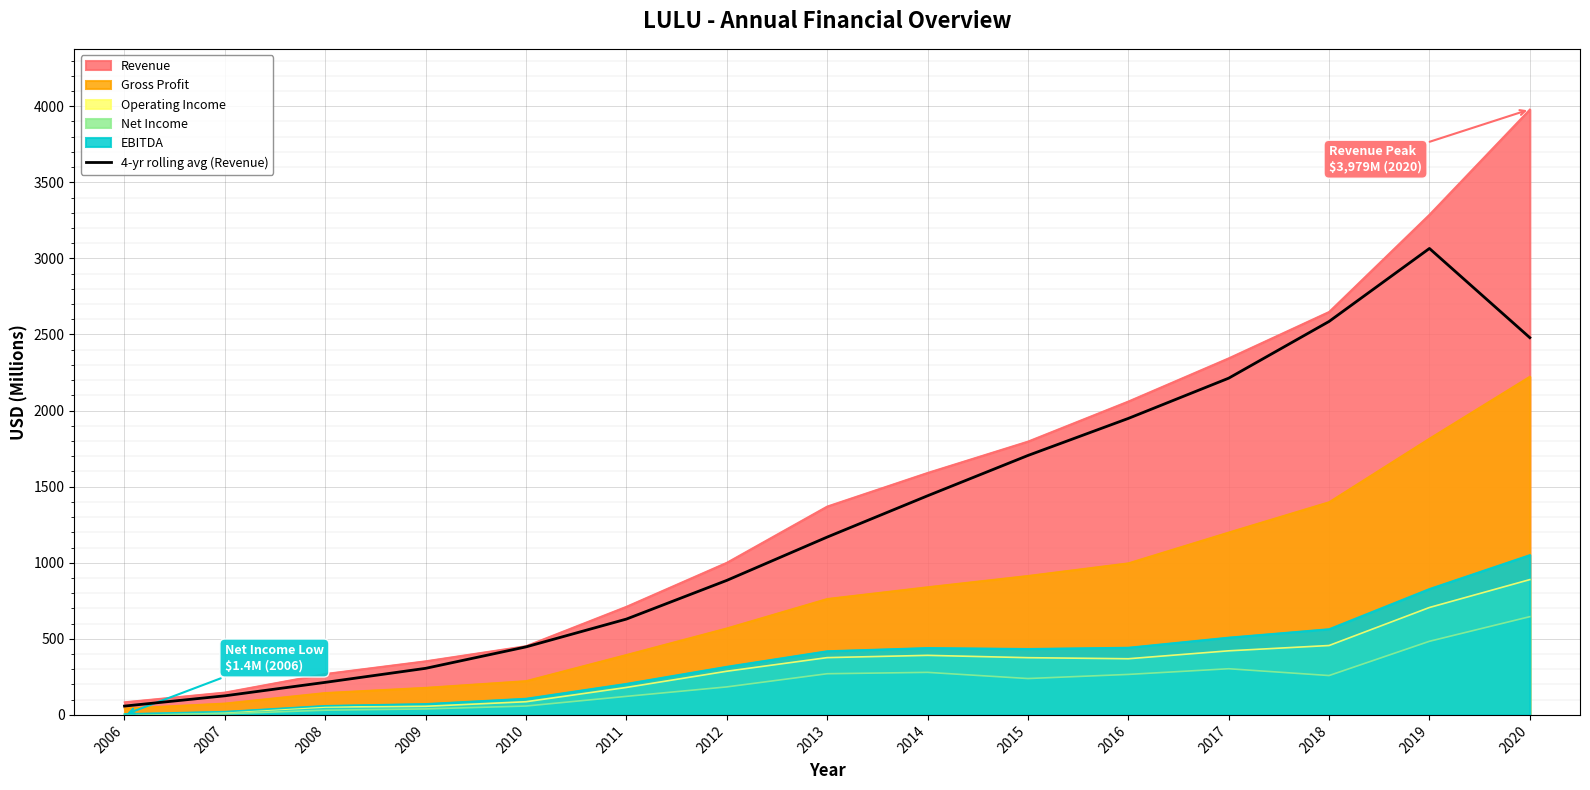

Where is the data nearest to the value 1561?

2014